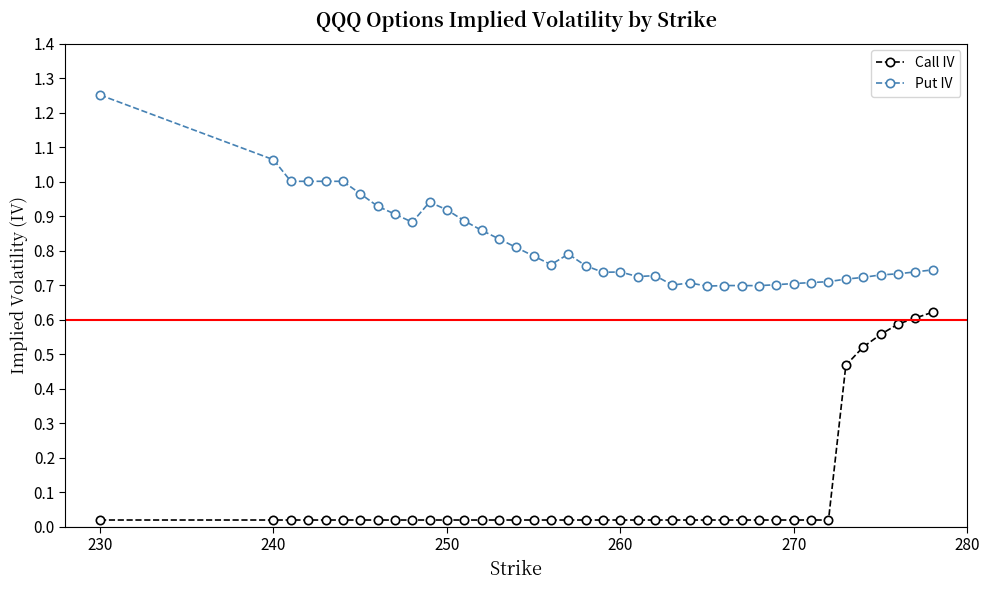

True or false: Put IV and Call IV cross at least once.

False